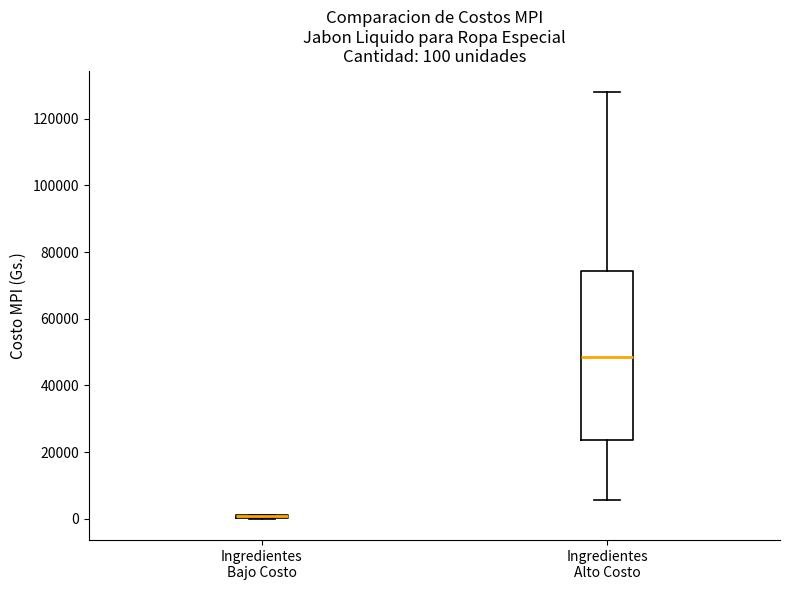

Which box is the tallest, from its lower edge to its upper edge?

Ingredientes Alto Costo